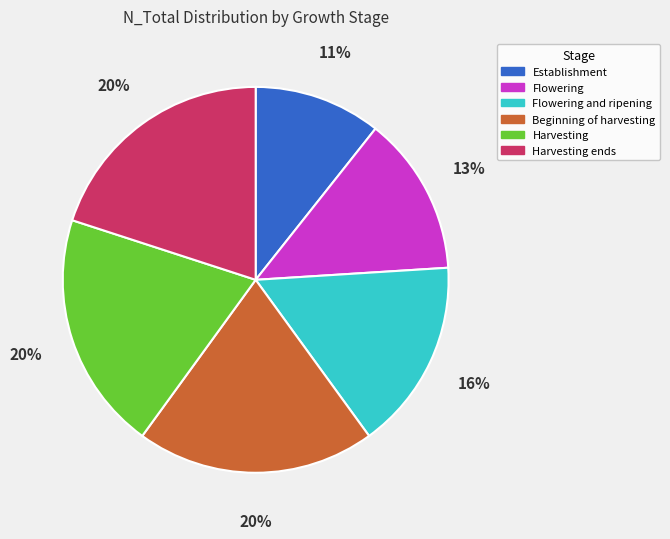

Is there any slice that represents more than half of the pie?

No